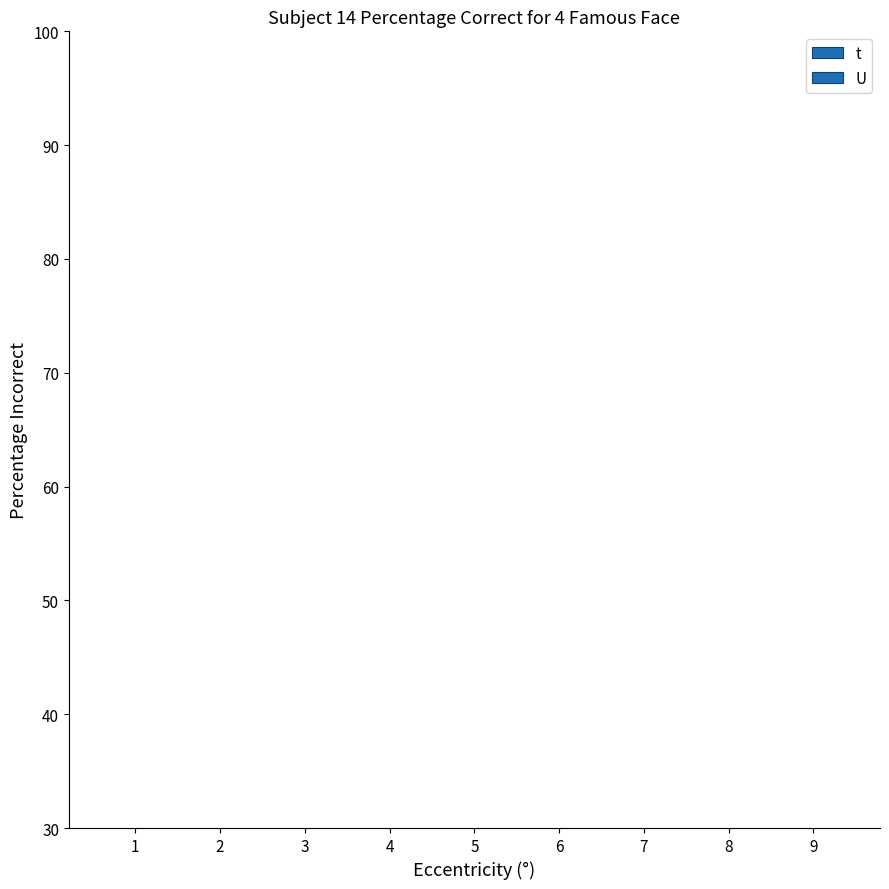

Which series has the widest spread of values?

t